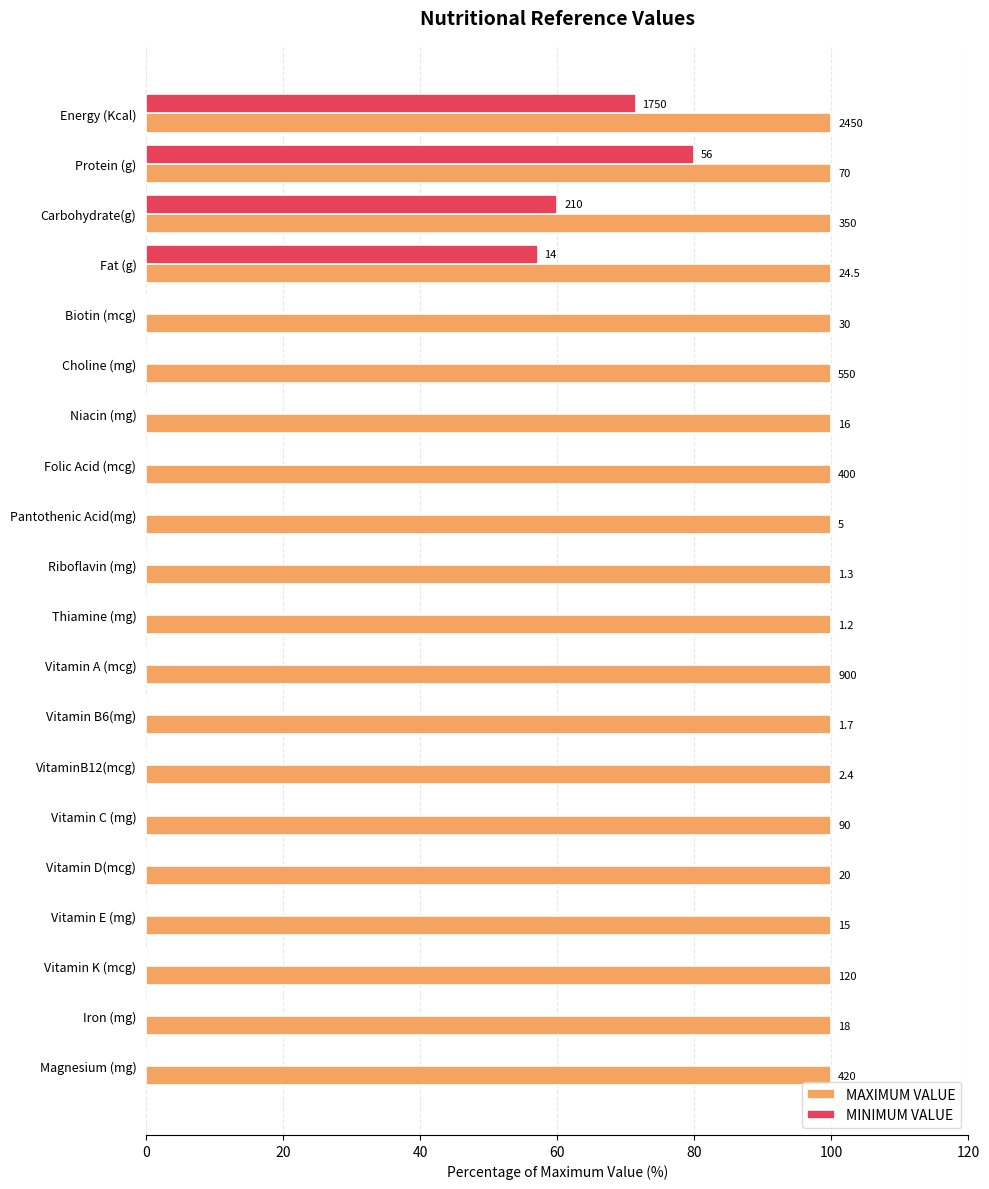

What are all the series names shown in the legend?

MAXIMUM VALUE, MINIMUM VALUE